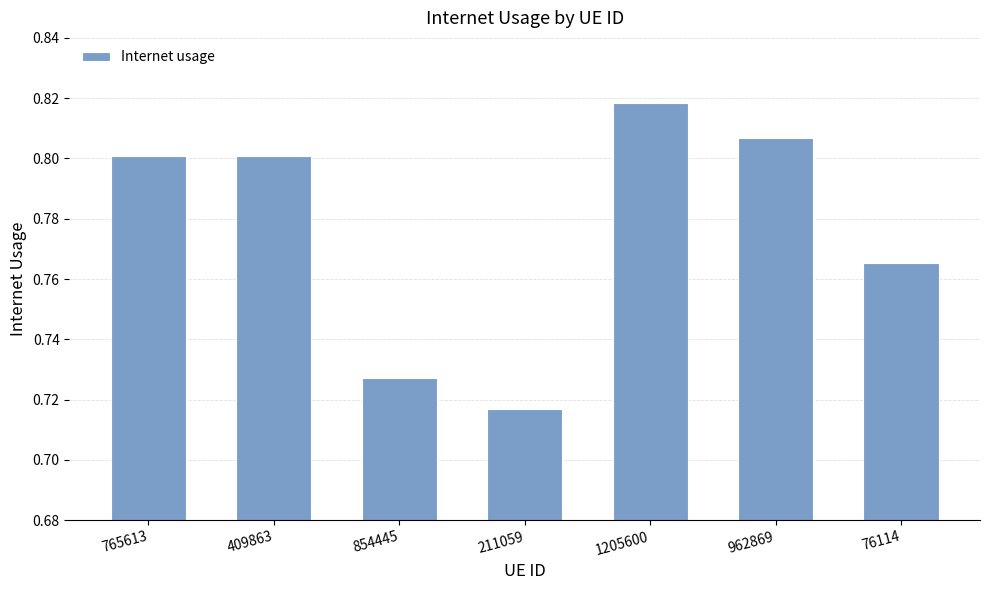

Is it true that the value at 409863 is 0.2?

False